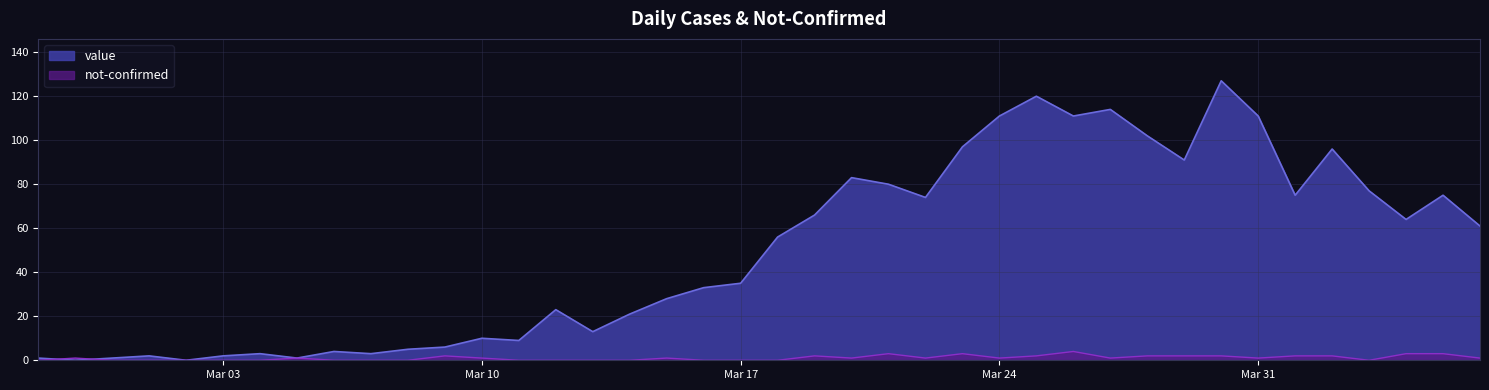

List the series in order of their overall mean, lowest first.

not-confirmed, value